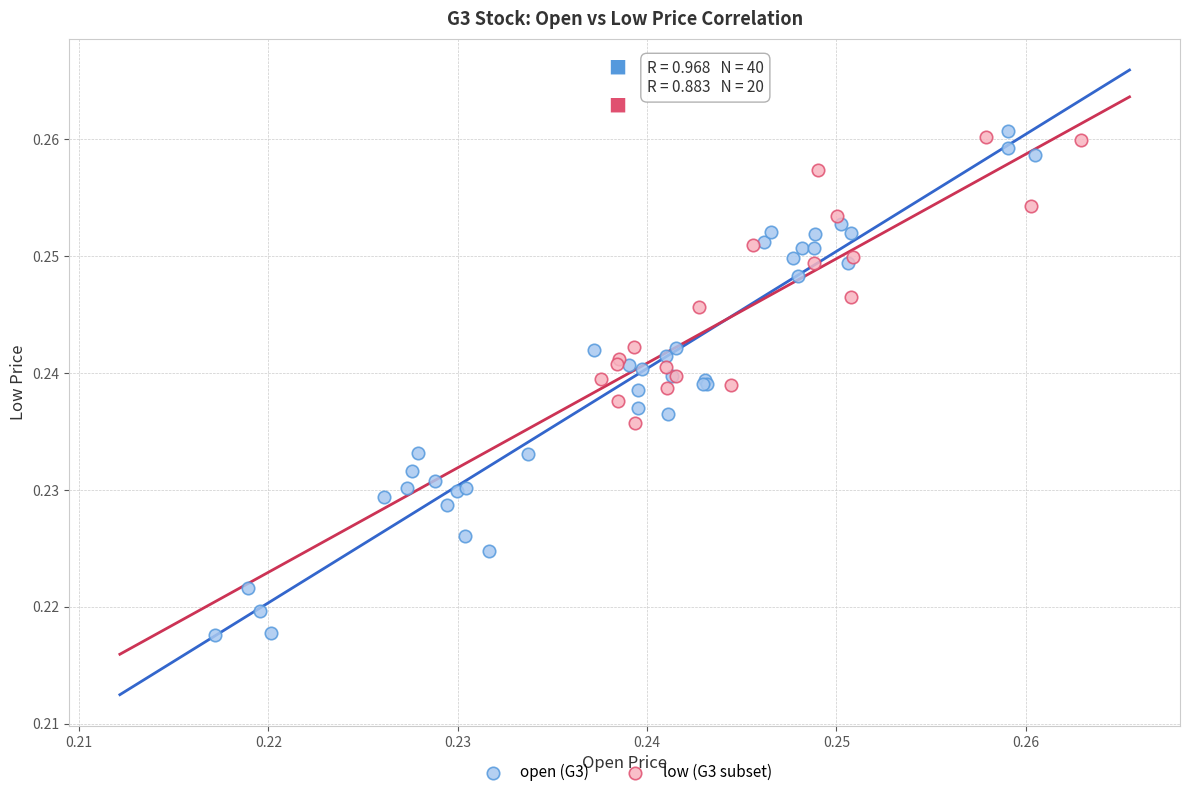

Which series reaches the minimum Y coordinate?

open (G3)